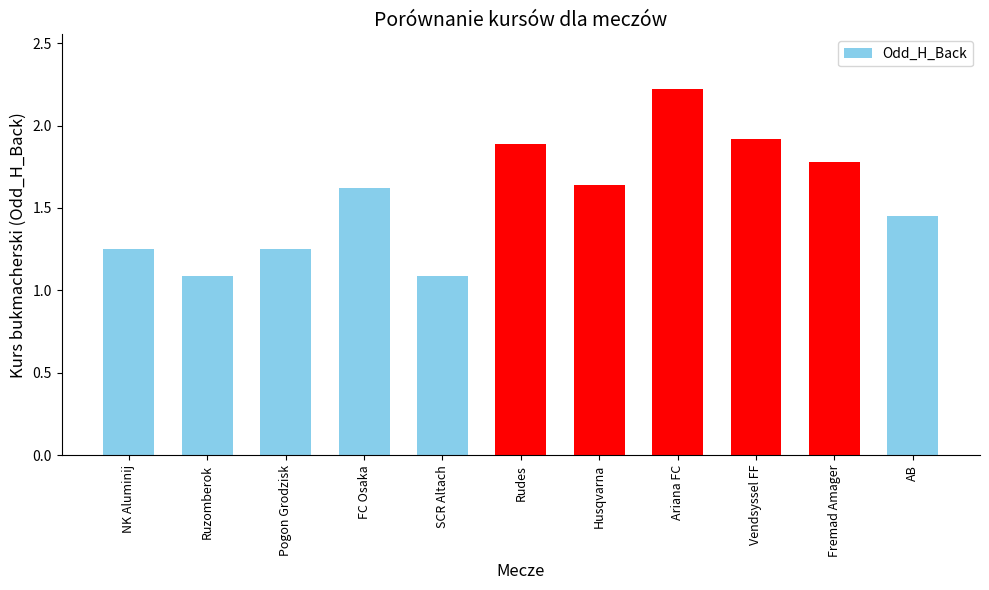

What is the approximate value at Ruzomberok?

1.1